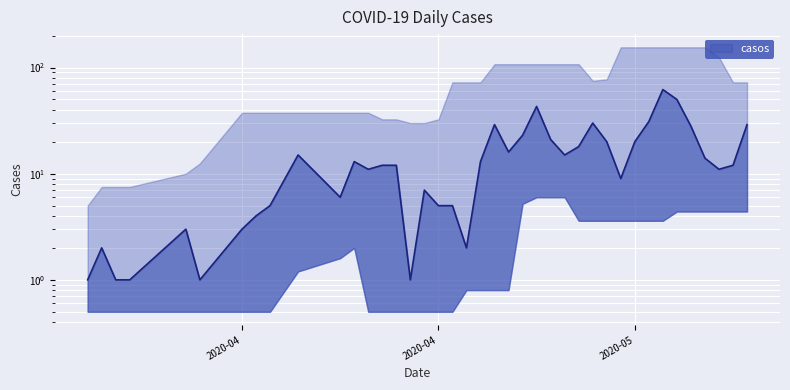

What is the change in value from 2020-04-23 to 2020-05-13?

+27